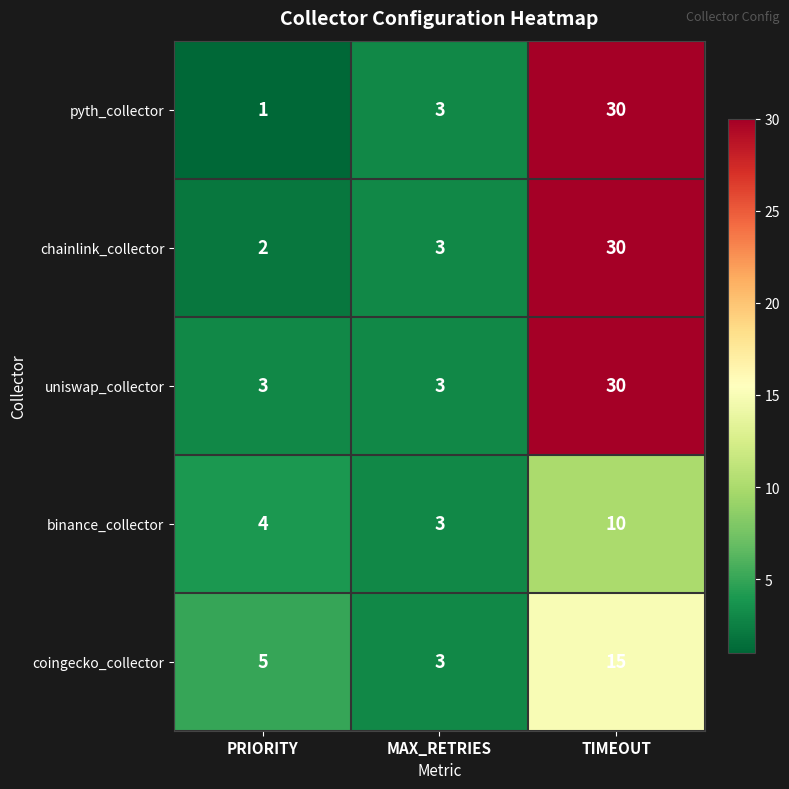

The value of chainlink_collector at TIMEOUT is 30. True or false?

True